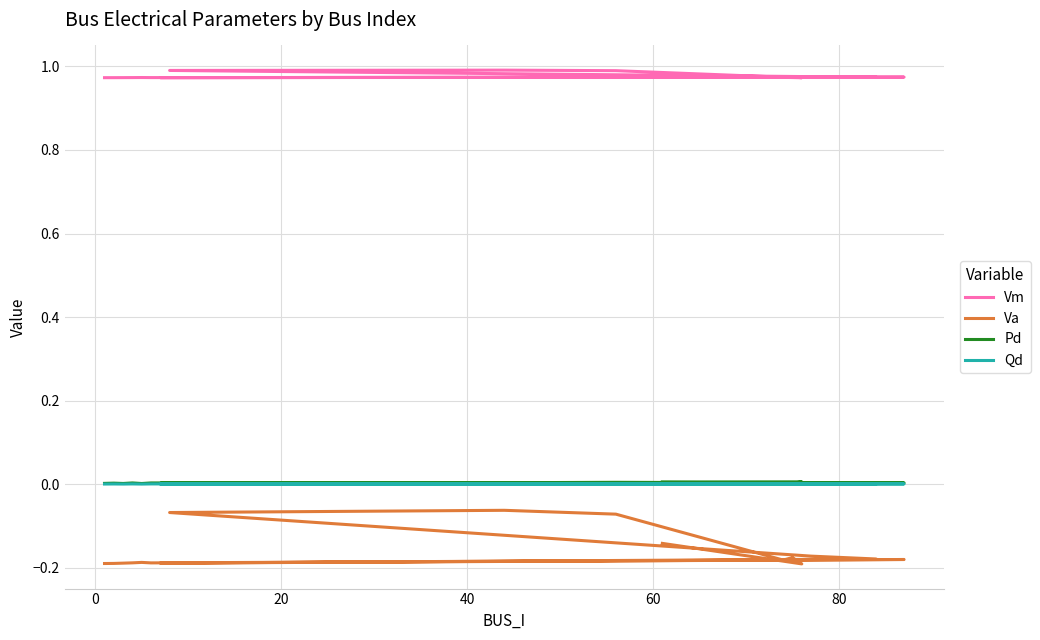

At which category does Vm reach its first local valley?

80